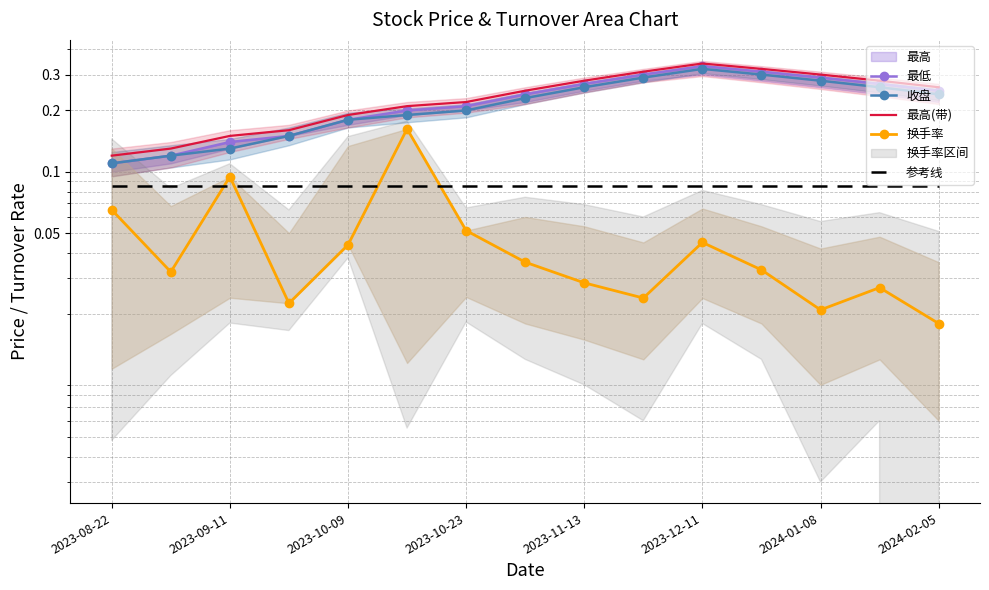

Reading left to right, extract all data points from this chart.

最低: 0.1	0.1	0.1	0.1	0.2	0.2	0.2	0.2	0.3	0.3	0.3	0.3	0.3	0.3	0.2
收盘: 0.1	0.1	0.1	0.1	0.2	0.2	0.2	0.2	0.3	0.3	0.3	0.3	0.3	0.3	0.2
最高(带): 0.1	0.1	0.2	0.2	0.2	0.2	0.2	0.2	0.3	0.3	0.3	0.3	0.3	0.3	0.3
换手率: 0.1	0.0	0.1	0.0	0.0	0.2	0.1	0.0	0.0	0.0	0.0	0.0	0.0	0.0	0.0
参考线: 0.1	0.1	0.1	0.1	0.1	0.1	0.1	0.1	0.1	0.1	0.1	0.1	0.1	0.1	0.1